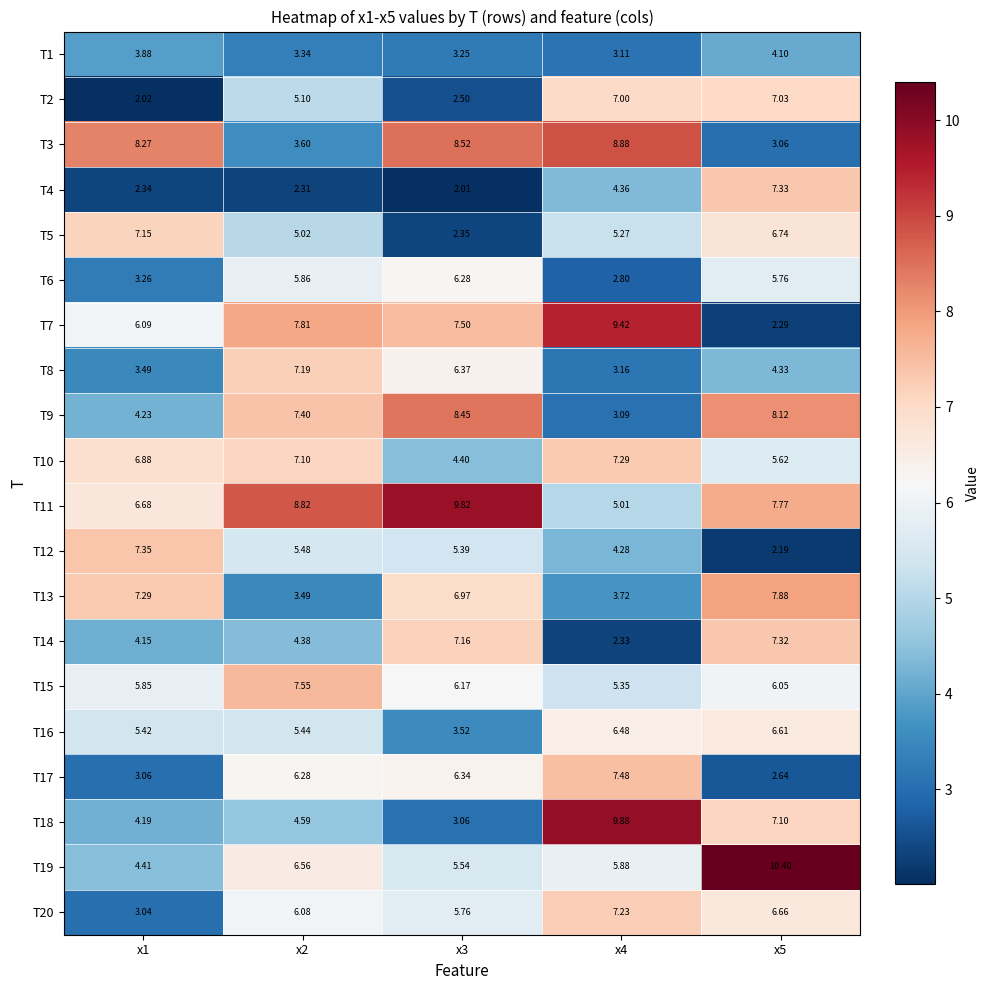

Is the value of T14 at x4 greater than the value of T12 at x1?

No